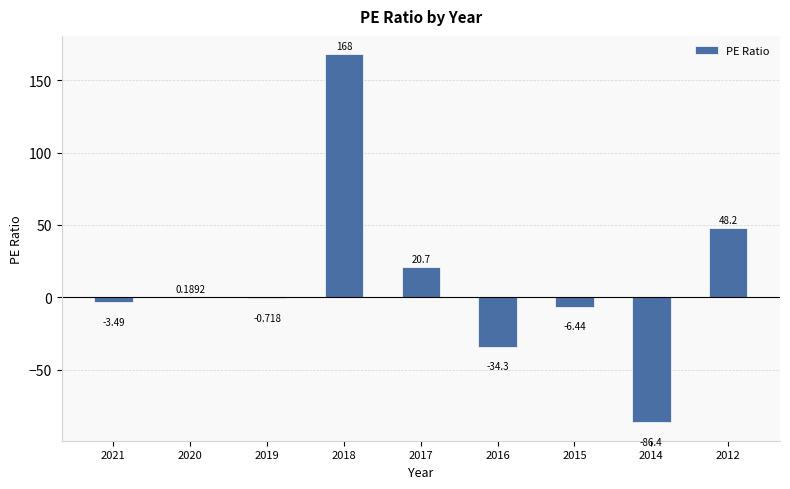

What is the average value?

11.7